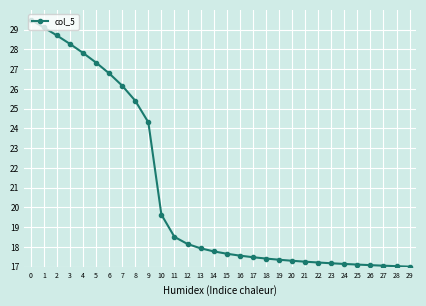

What is the value of the 10th point from the left?

24.3